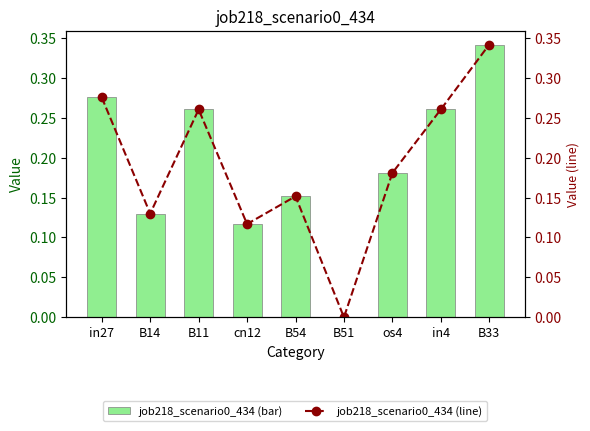

Between B11 and B33, which series saw the biggest shift?

job218_scenario0_434